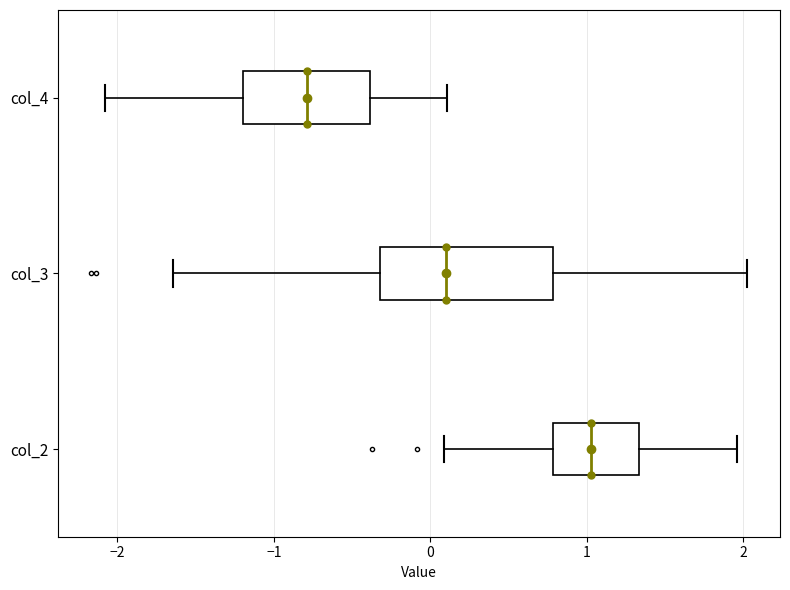

Reading bottom to top, transcribe this box plot: for each box, give where its median line is, the range the box spans, and where its two whiskers end, as read against the x-axis. The values are not printed on the chart, so give them approximately, as read against the axis.

col_2: median 1.0, box 0.8 to 1.3, whiskers 0.1 to 2.0
col_3: median 0.1, box -0.3 to 0.8, whiskers -1.6 to 2.0
col_4: median -0.8, box -1.2 to -0.4, whiskers -2.1 to 0.1